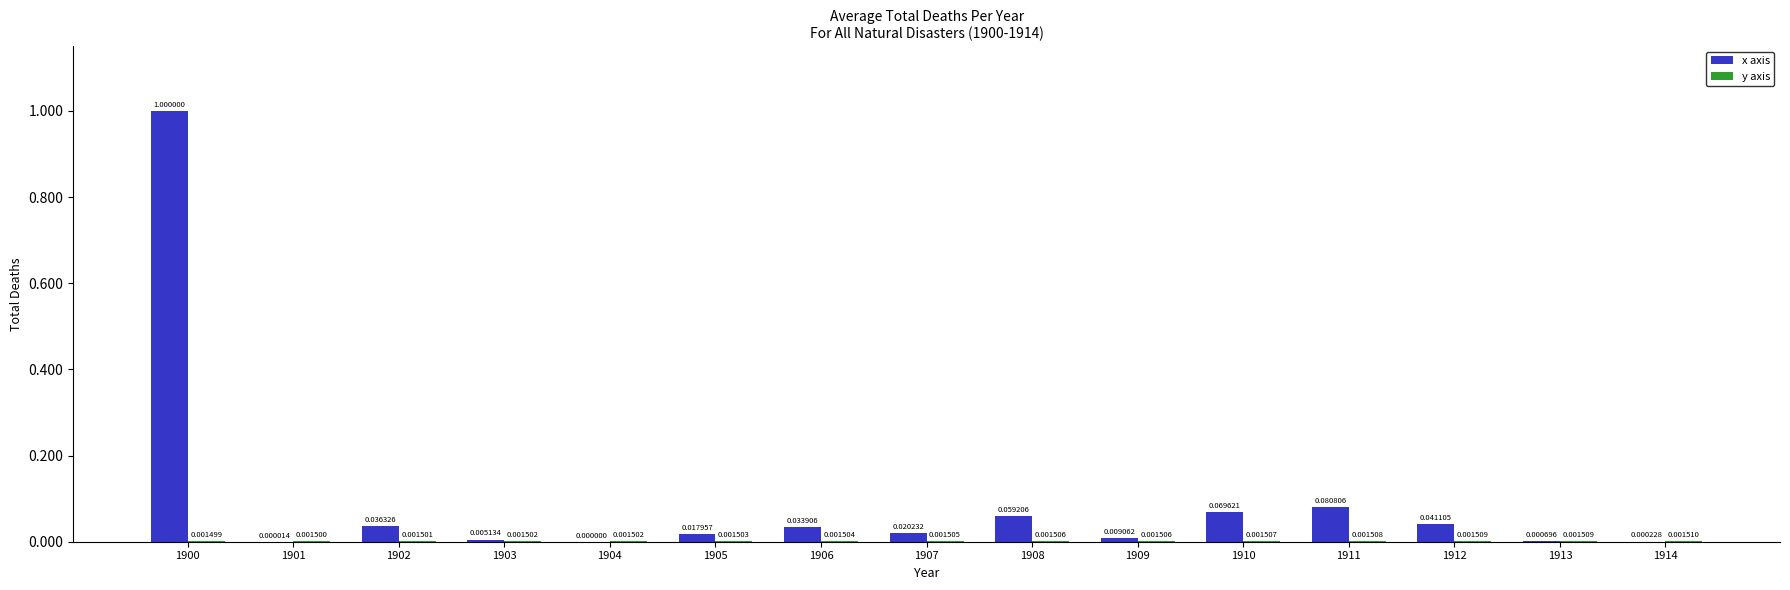

How many groups of bars are there?

15